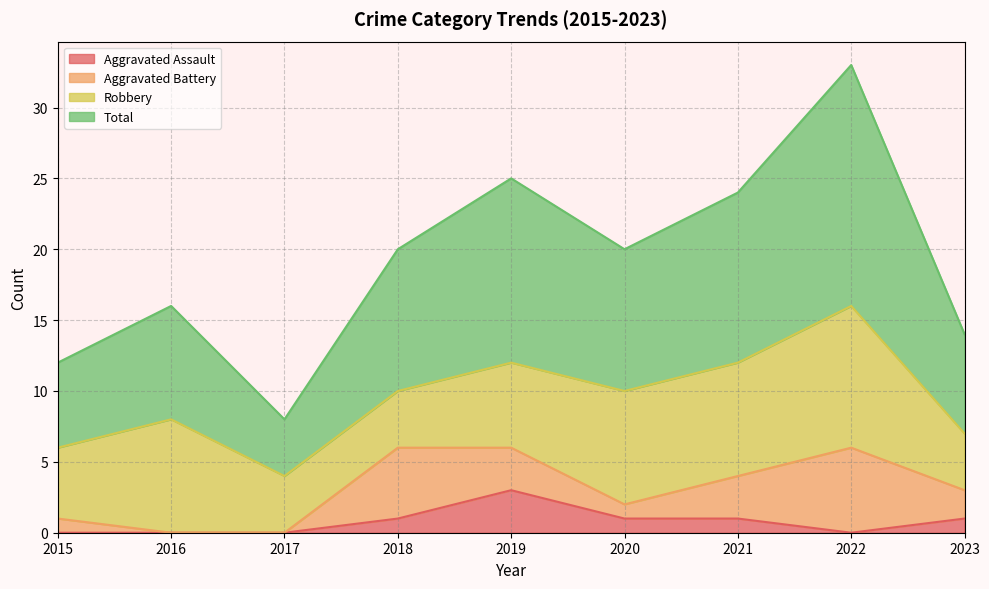

In Total, how many points are lower than both neighbors (excluding endpoints)?

2